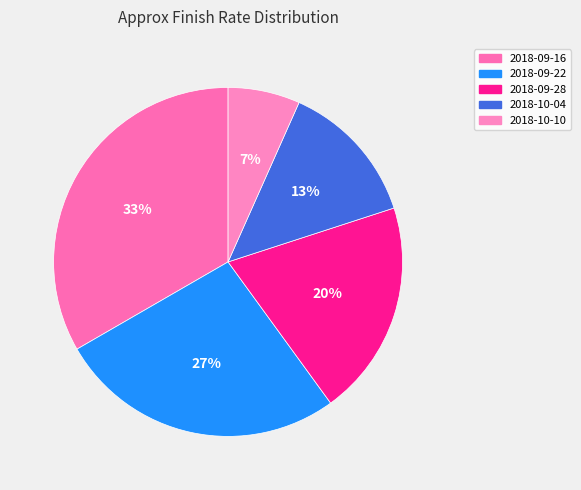

Approximately how many times larger is the value at 2018-09-28 compared to 2018-10-04?

1.5